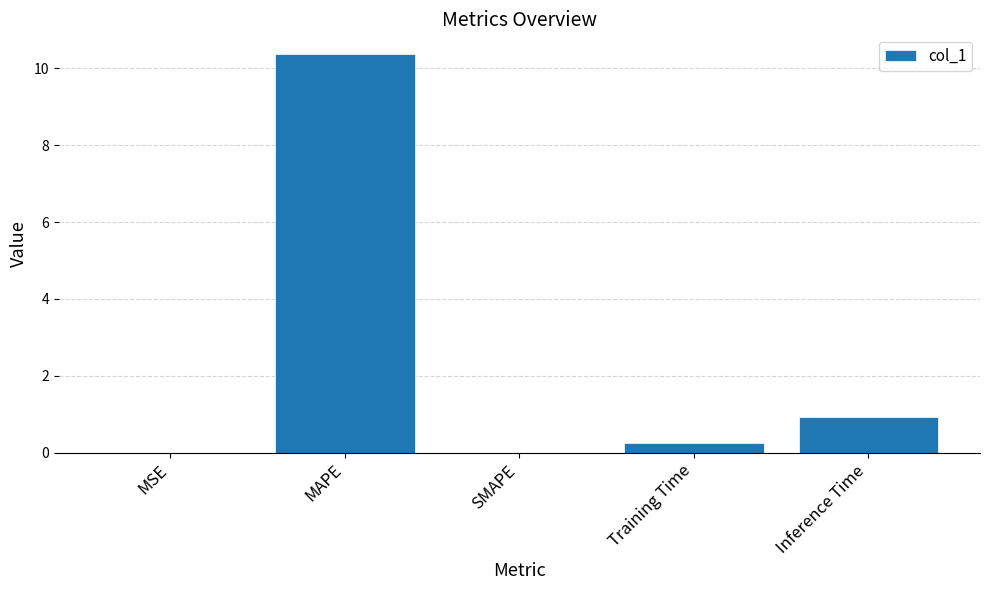

The value at Training Time is 0.3. True or false?

True